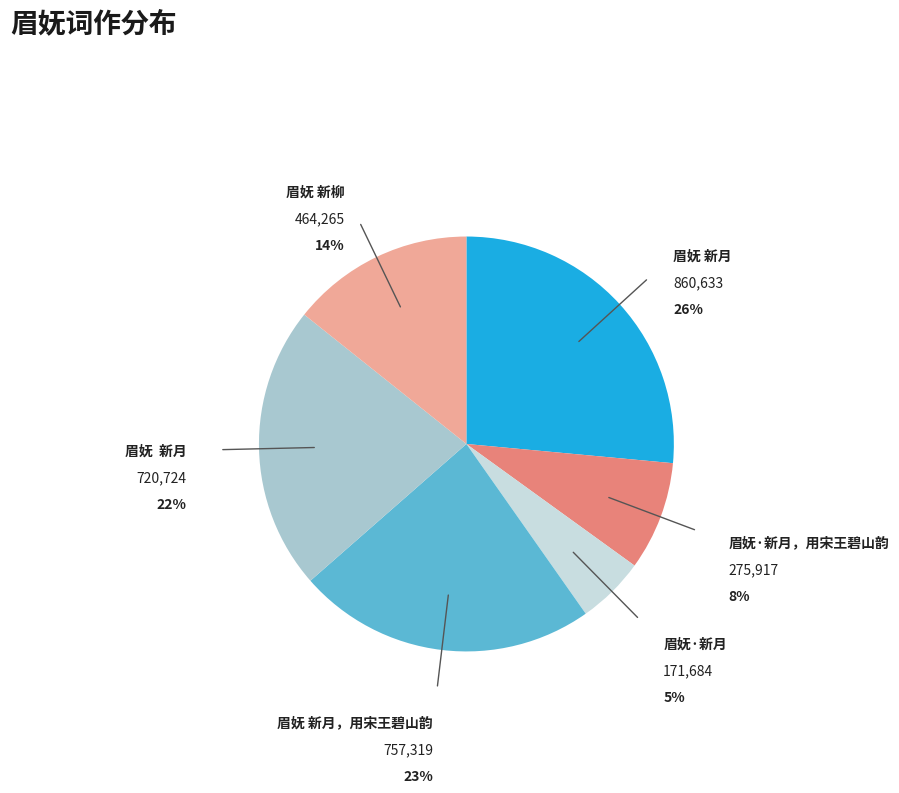

To the nearest percent, what is the difference between the largest and smallest slice percentages?

21%